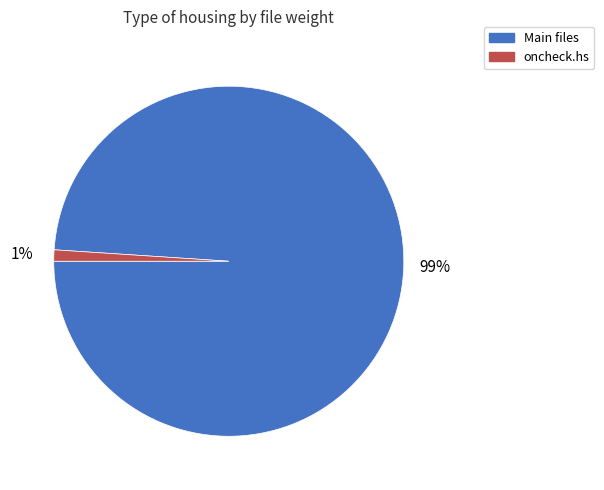

Does any single category account for the majority?

Yes